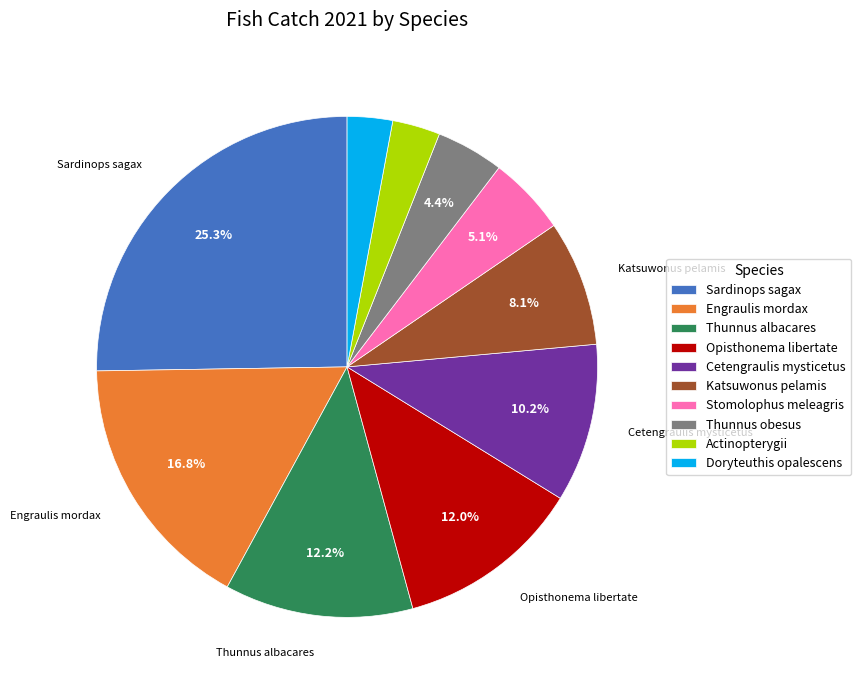

Is Sardinops sagax the majority of the pie?

No